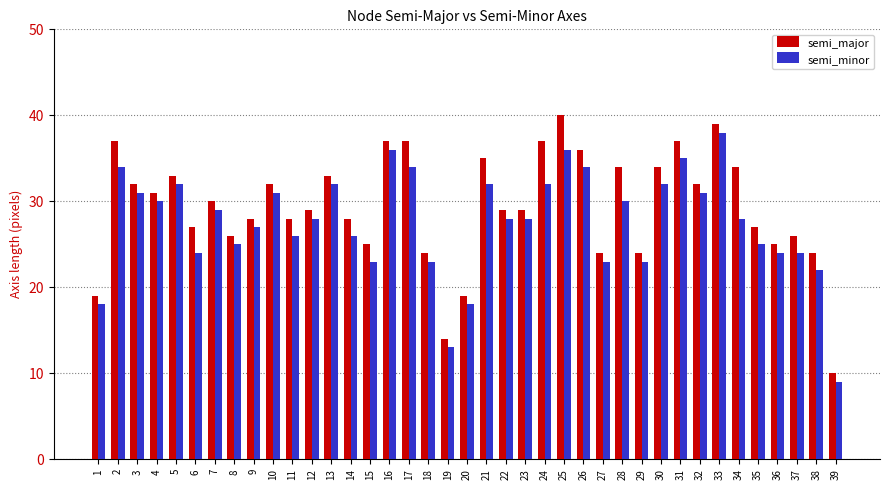

What is the value of the semi_major bar at the 21st from the left?

35